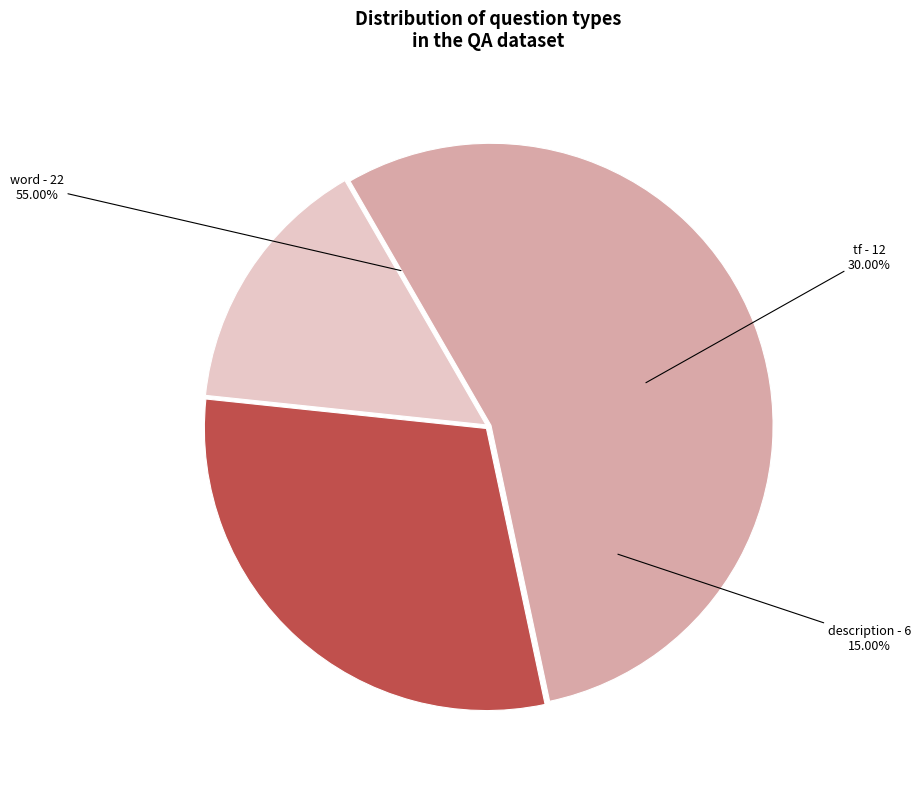

What is the largest slice in the pie chart?

word